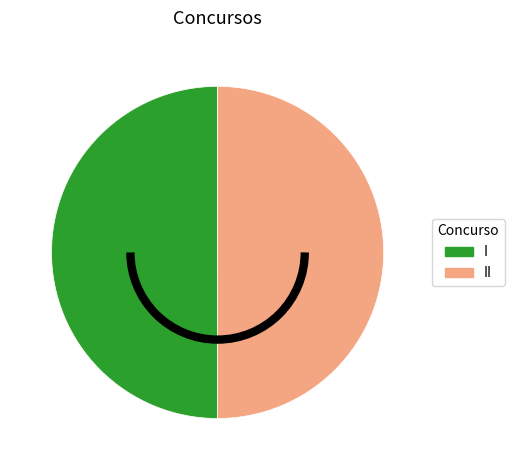

Which category has the smallest portion of the pie?

I